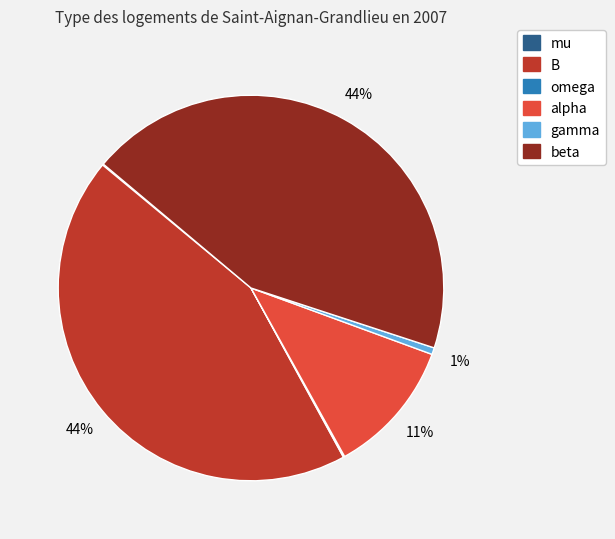

The beta slice represents 44% of the pie. True or false?

True